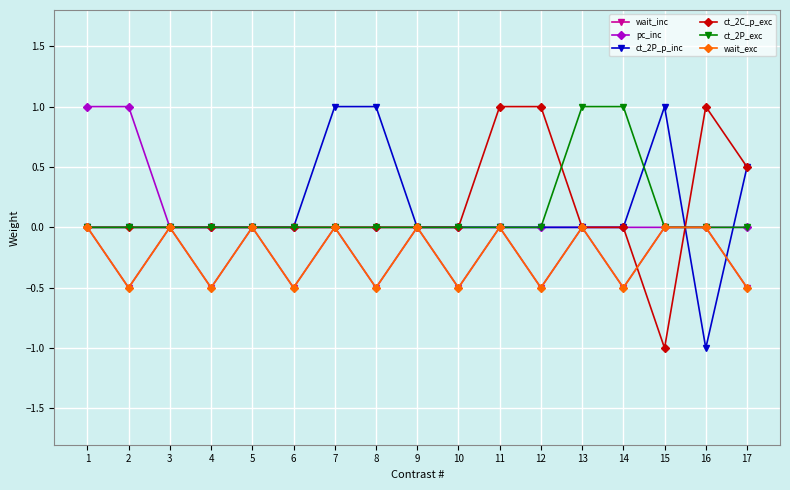

Is this an area chart (filled region under the line)?

No